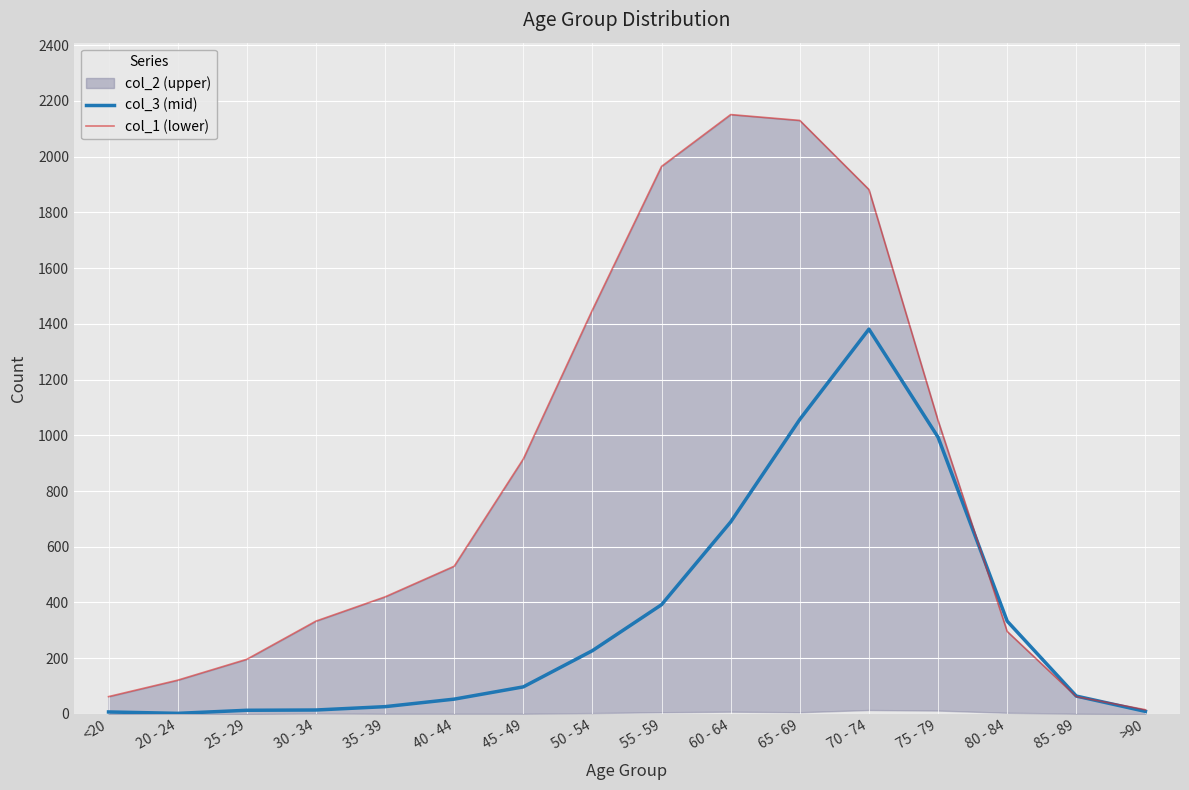

How many values in the col_3 (mid) series are below 97?

8